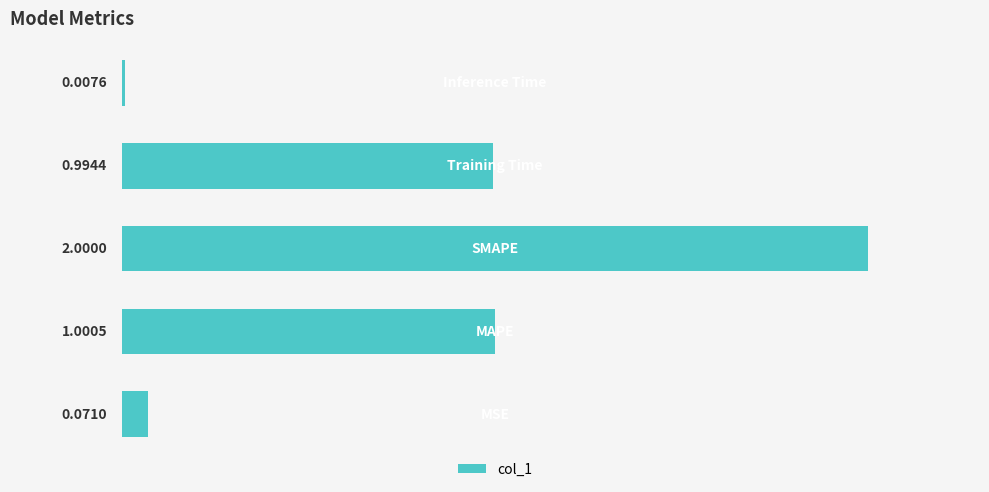

Are the bars horizontal?

Yes